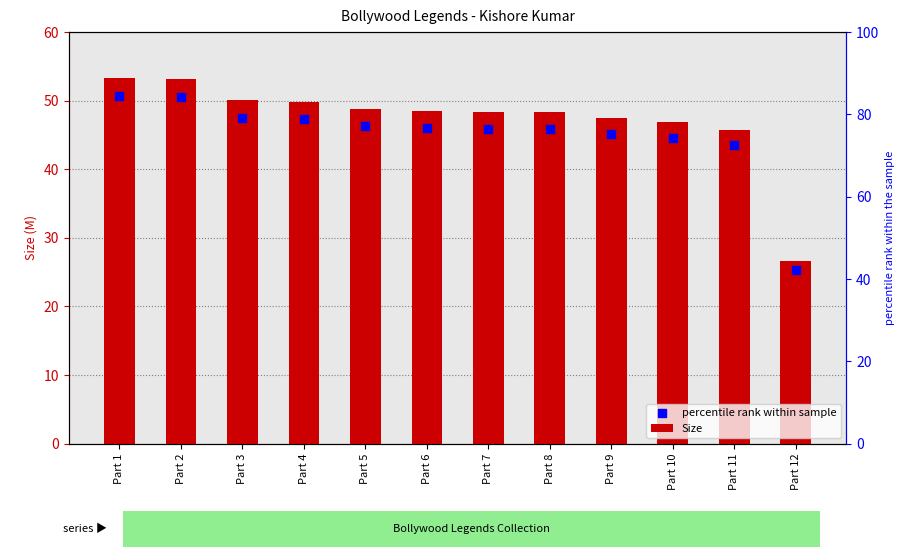

Is the value of Size at Part 11 greater than the value of percentile rank within sample at Part 8?

No